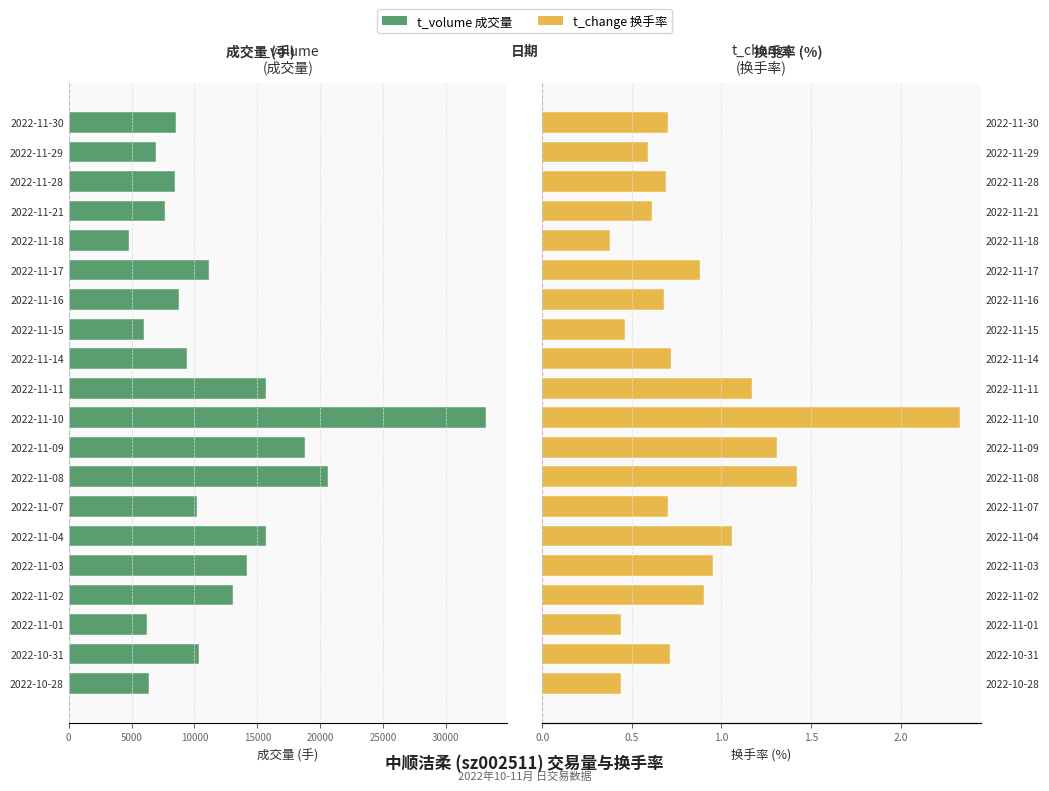

At how many categories does at least one series exceed -16198?

20